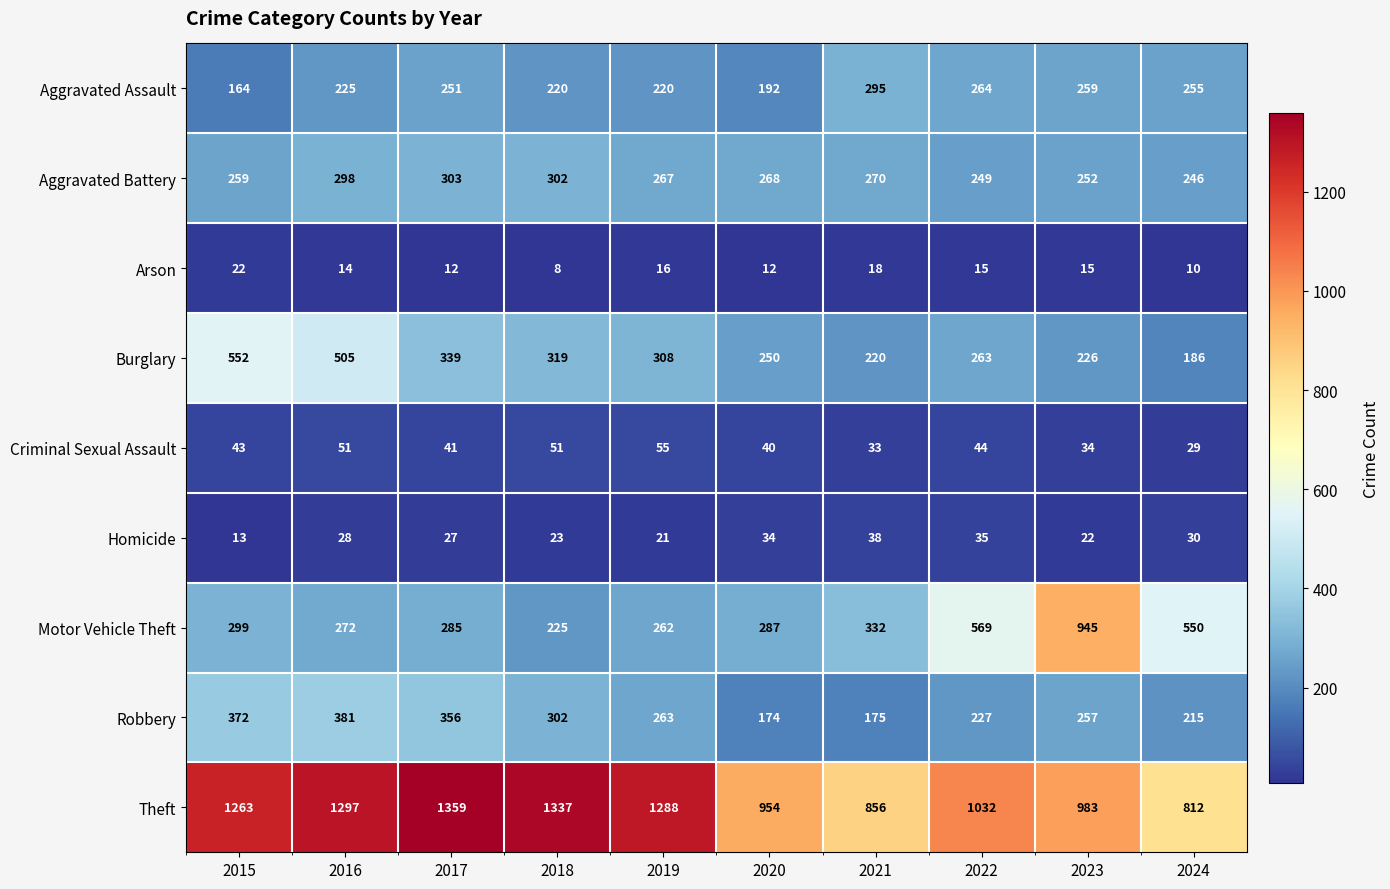

What is the minimum value shown in the chart?

8